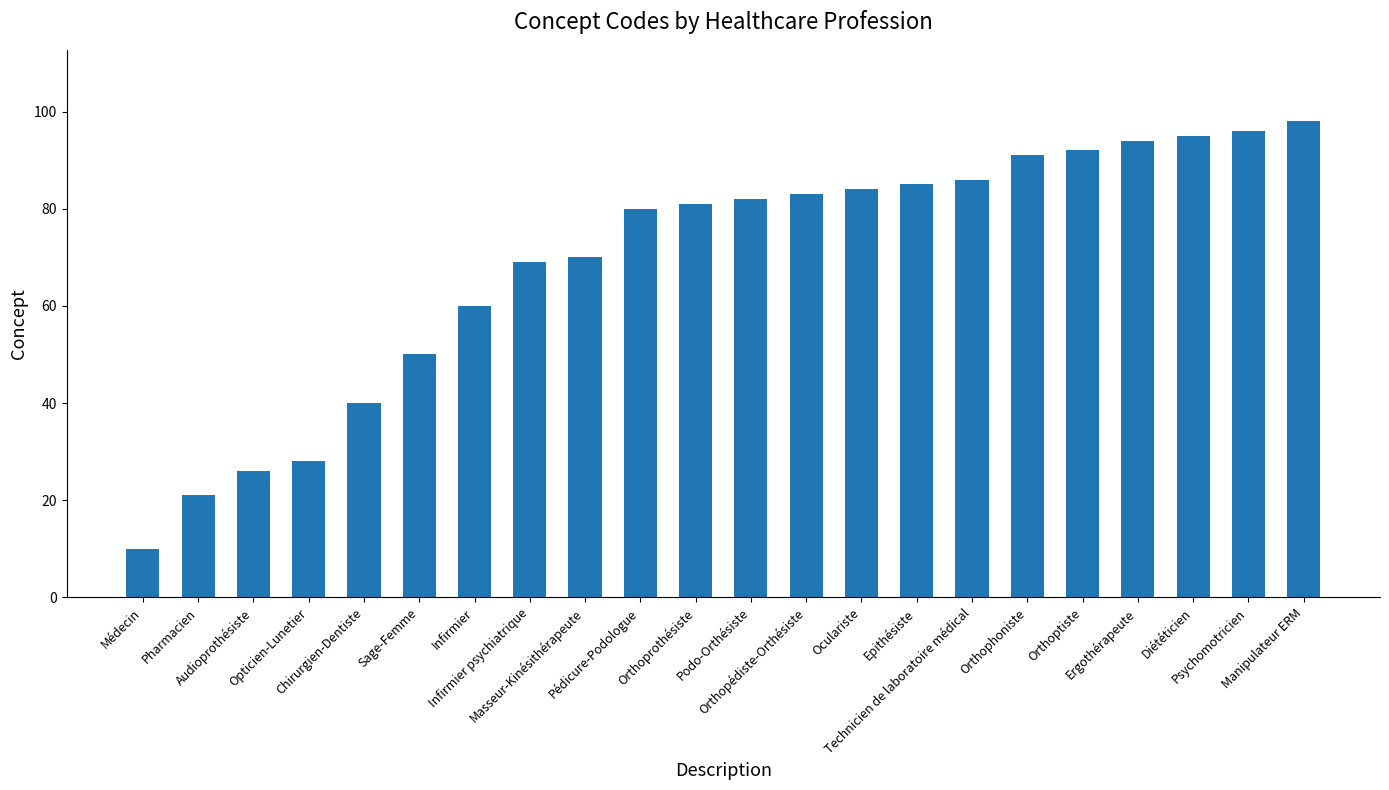

How many bars are there in total?

22